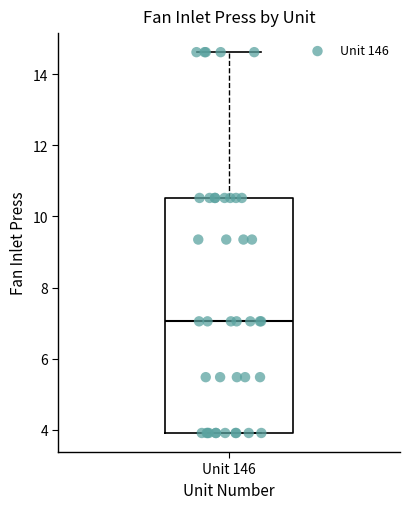

Transcribe this box plot: give where the median line is, the range the box spans, and where the two whiskers end, as read against the y-axis. The values are not printed on the chart, so give them approximately, as read against the axis.

median 7.0, box 4.0 to 10.6, whiskers 4.0 to 14.6